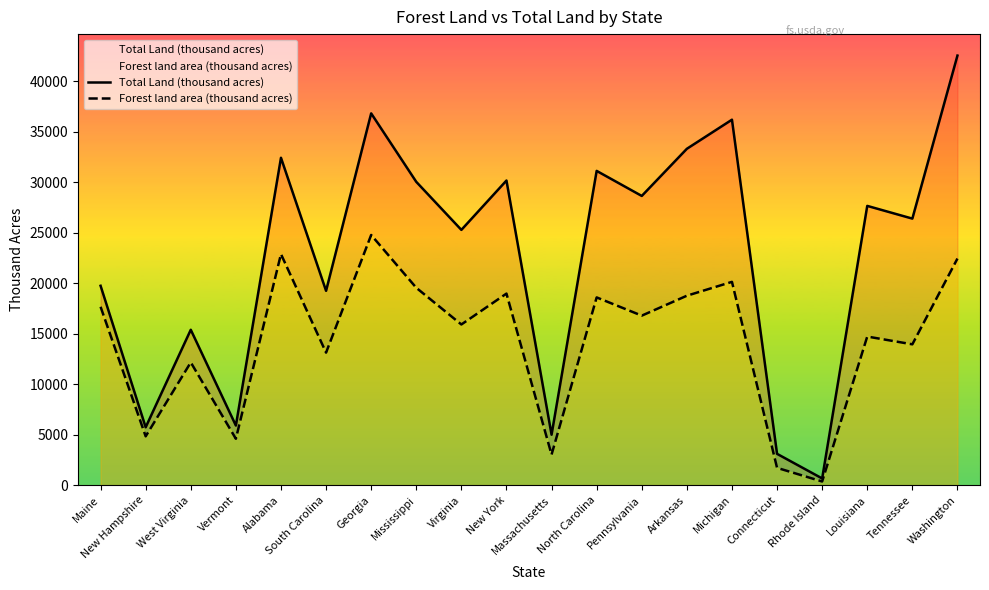

Reading left to right, what are all the values shown in this chart?

Total Land (thousand acres): 19739	5730	15384	5899	32413	19239	36809	30031	25274	30161	4992	31115	28635	33303	36185	3099	662	27650	26390	42532
Forest land area (thousand acres): 17660	4832	12155	4591	22877	13120	24768	19542	15907	18966	3024	18588	16782	18755	20127	1712	360	14712	13942	22435